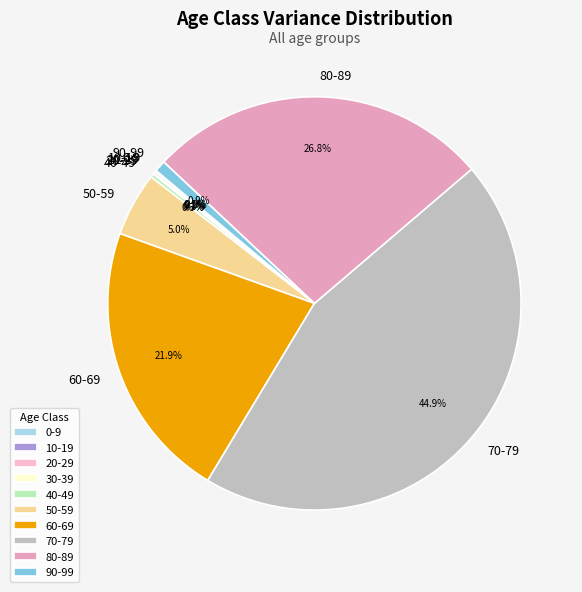

Is the sum of 50-59 and 80-89 greater than half?

No